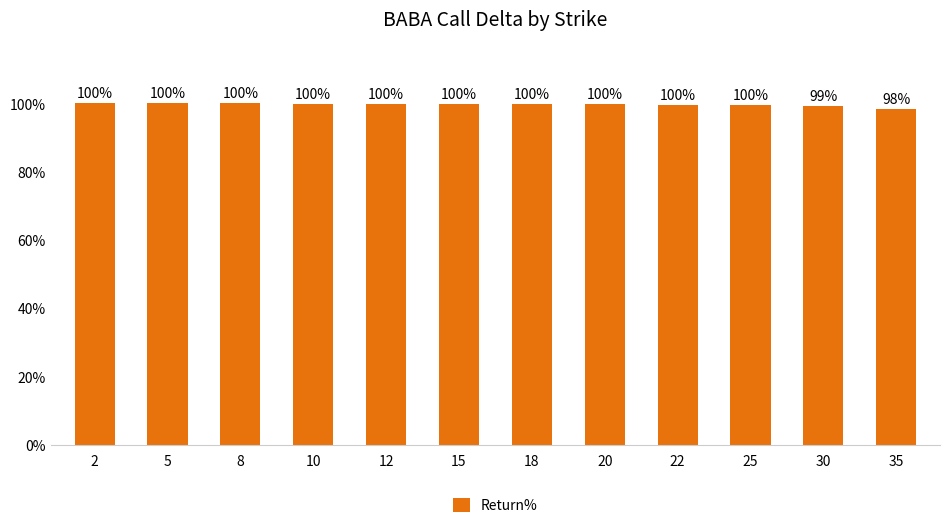

Rank the categories by value from highest to lowest.

2, 5, 8, 10, 12, 15, 18, 20, 22, 25, 30, 35